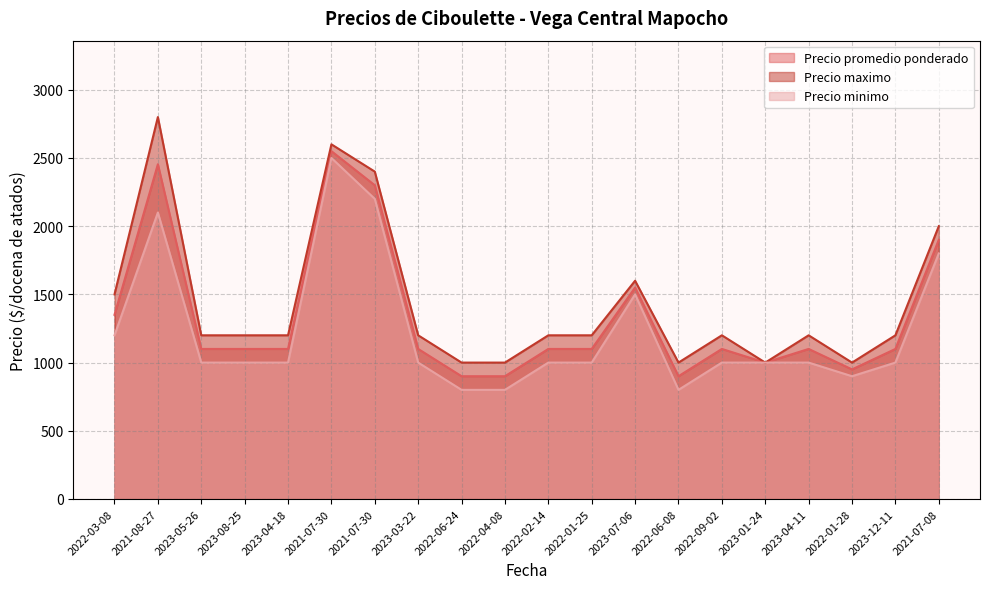

Which series has the largest range (max minus min)?

Precio maximo